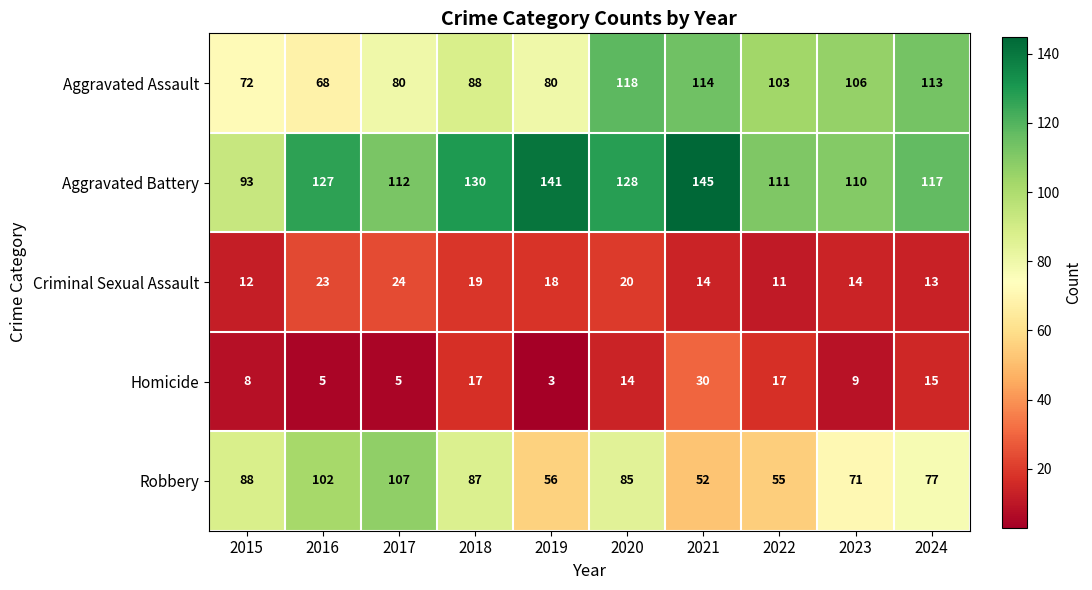

The Aggravated Battery series shows 186 at 2019. True or false?

False